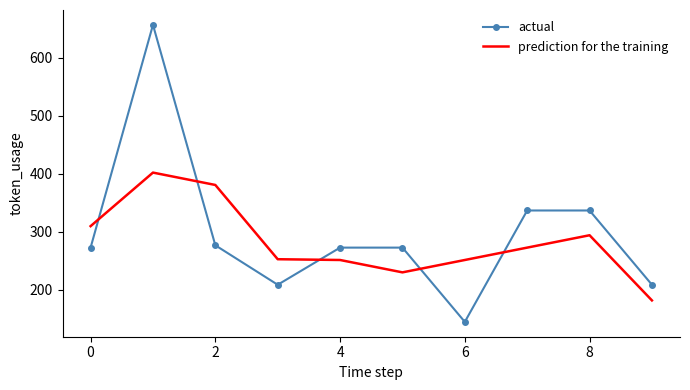

Rank the series by their maximum value, from lowest to highest.

prediction for the training, actual